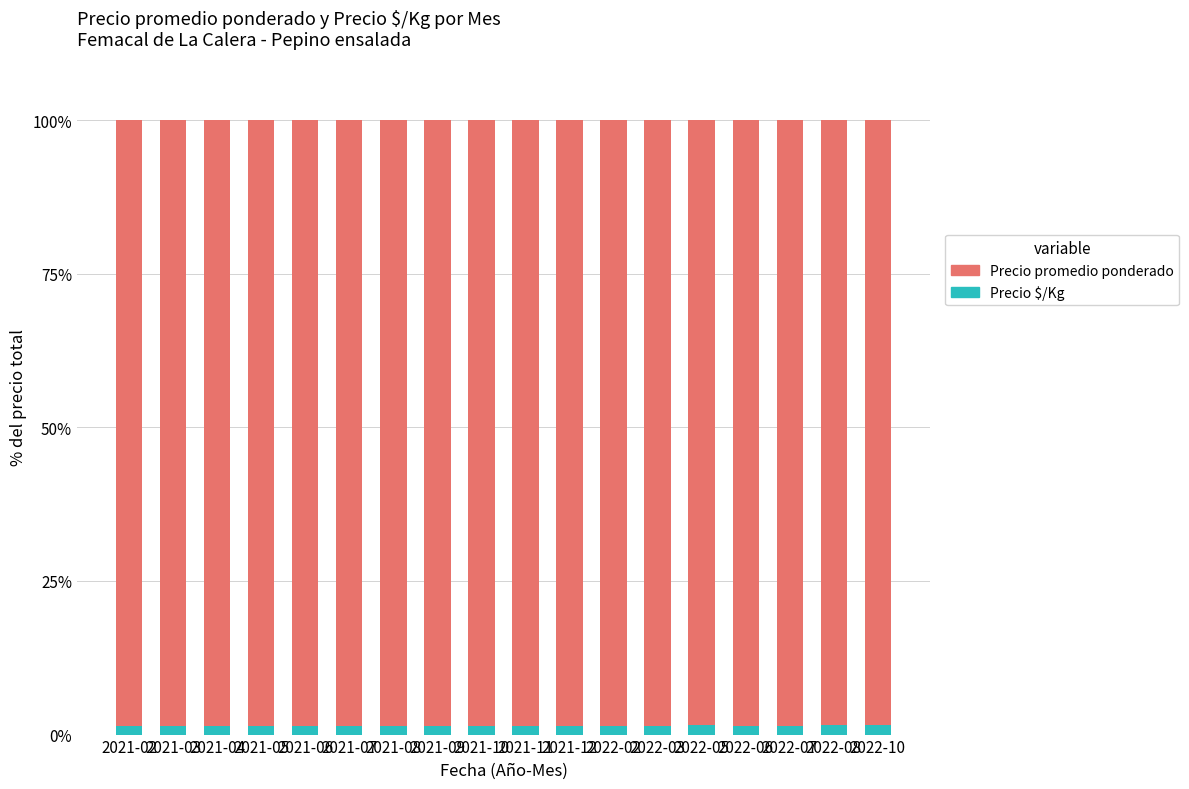

What is the sum of all Precio $/Kg values?

26.1